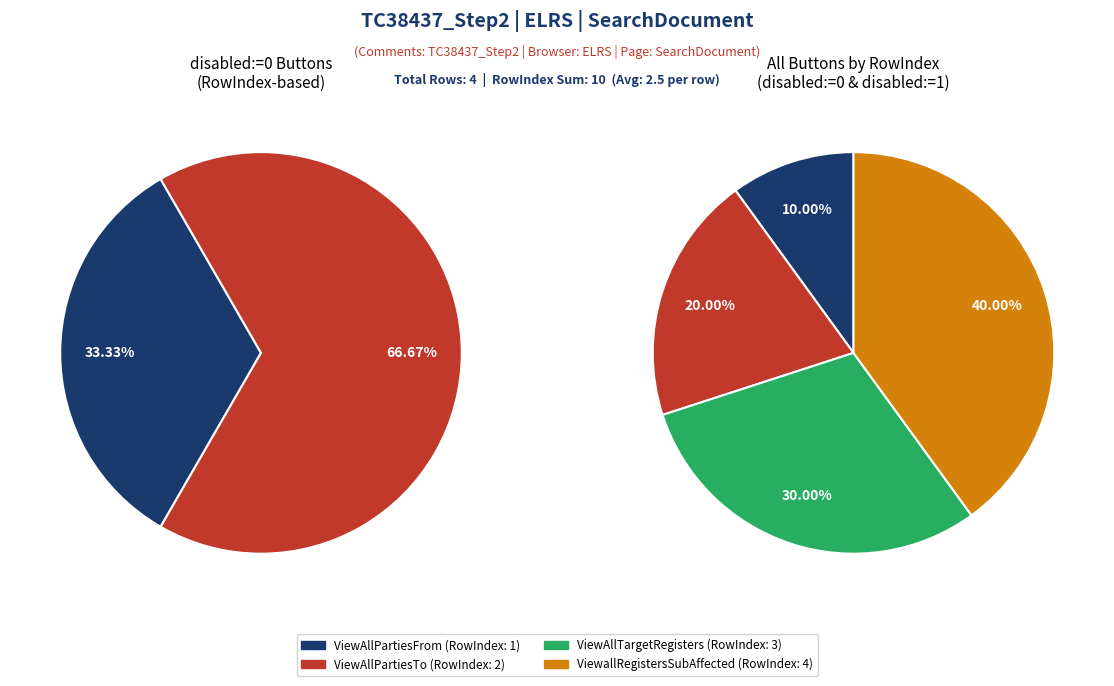

Rank the categories by value from highest to lowest.

ViewallRegistersSubsequentlyAffected, ViewAllTargetRegisters, ViewAllPartiesTo, ViewAllPartiesFrom